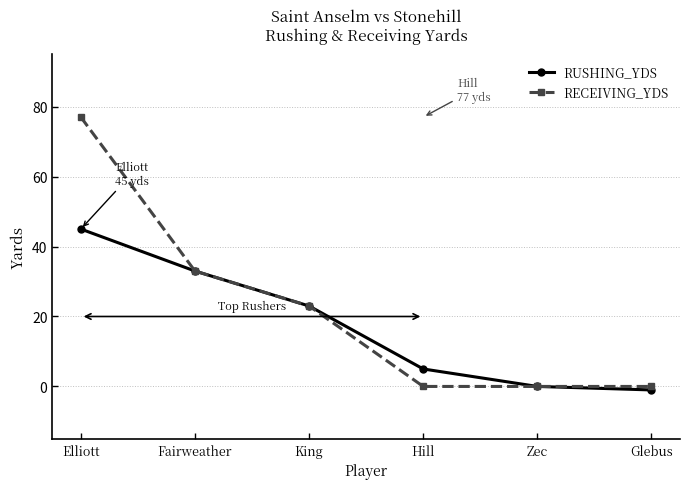

True or false: RUSHING_YDS has a value of -1 at Glebus.

True